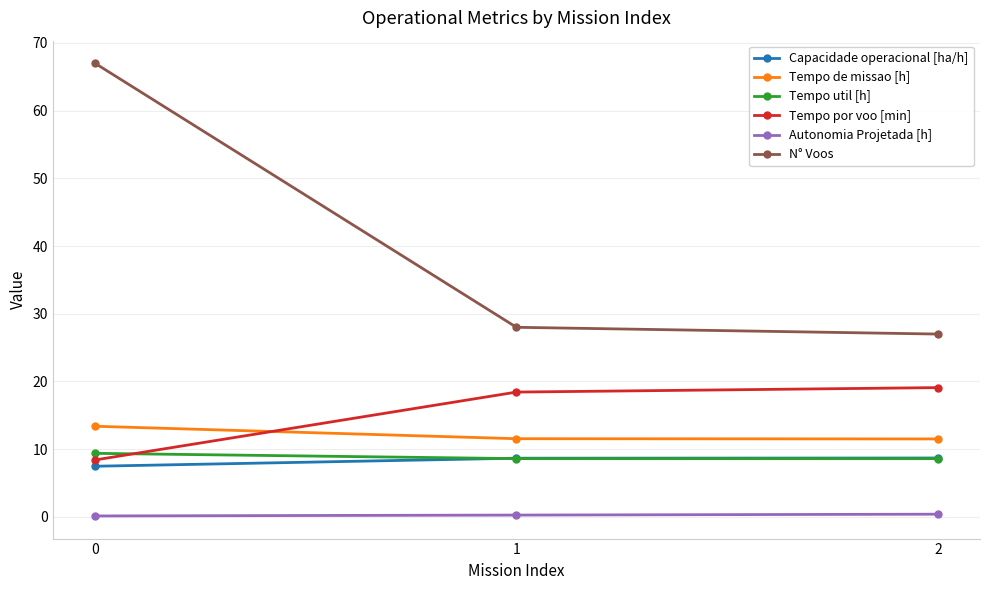

What is the value of the N° Voos point at the 3rd from the left?

27.0